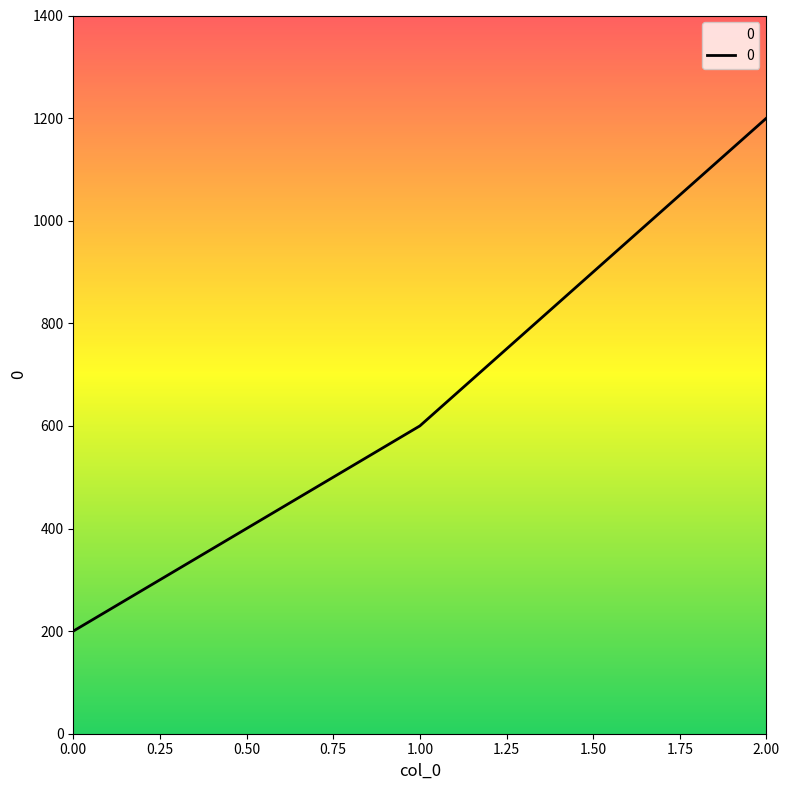

How many lines are shown in the chart?

1